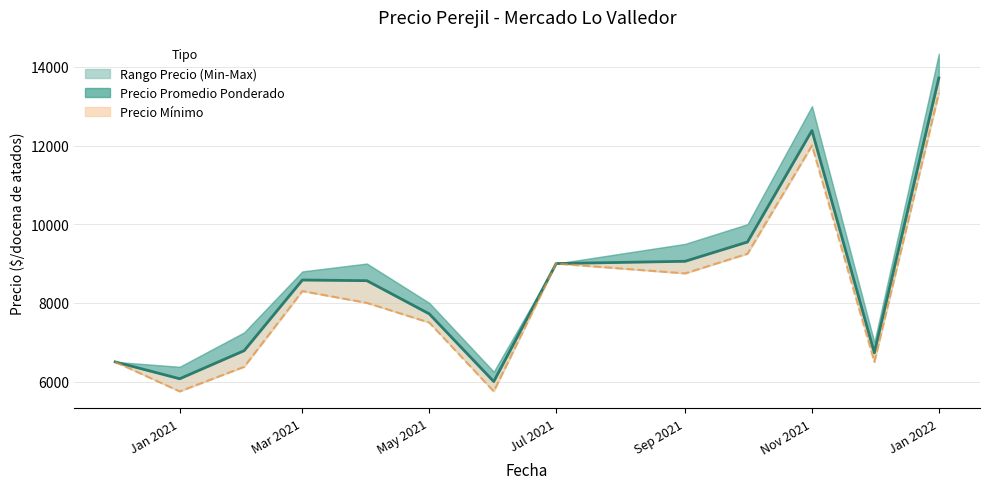

How many lines are shown in the chart?

2